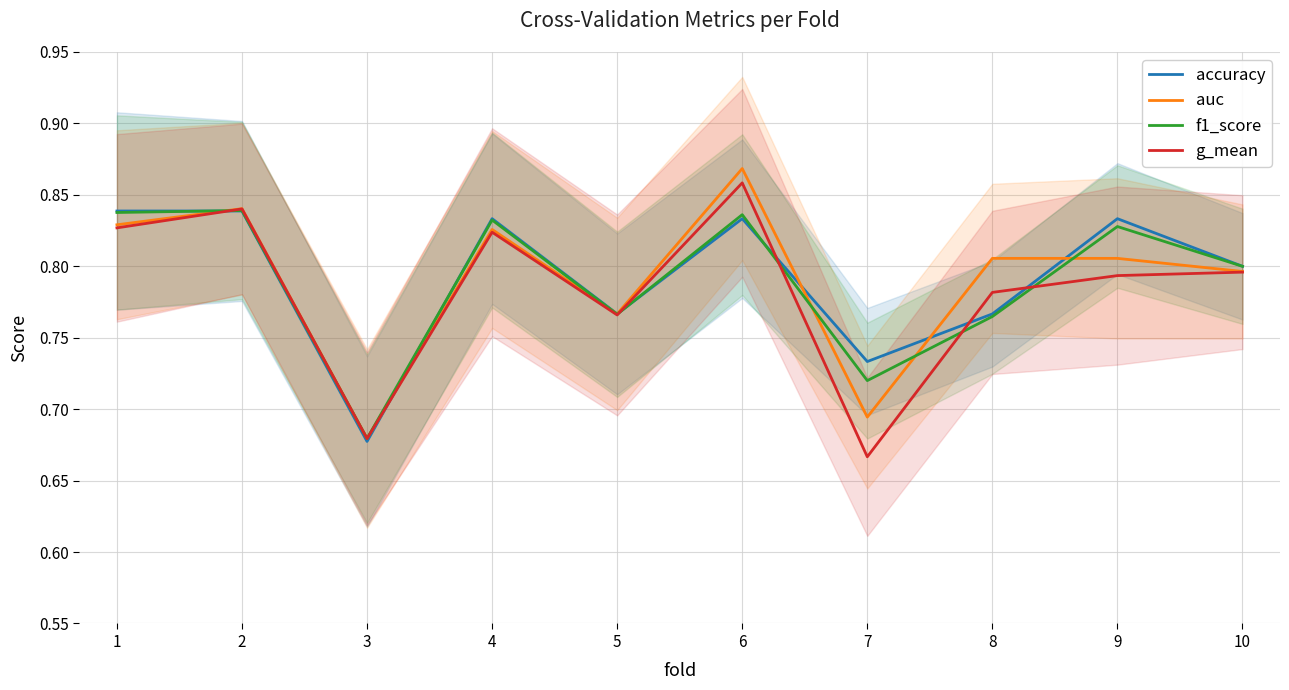

Reading left to right, list all the values displayed in this chart.

accuracy: 1=0.8	2=0.8	3=0.7	4=0.8	5=0.8	6=0.8	7=0.7	8=0.8	9=0.8	10=0.8
auc: 1=0.8	2=0.8	3=0.7	4=0.8	5=0.8	6=0.9	7=0.7	8=0.8	9=0.8	10=0.8
f1_score: 1=0.8	2=0.8	3=0.7	4=0.8	5=0.8	6=0.8	7=0.7	8=0.8	9=0.8	10=0.8
g_mean: 1=0.8	2=0.8	3=0.7	4=0.8	5=0.8	6=0.9	7=0.7	8=0.8	9=0.8	10=0.8